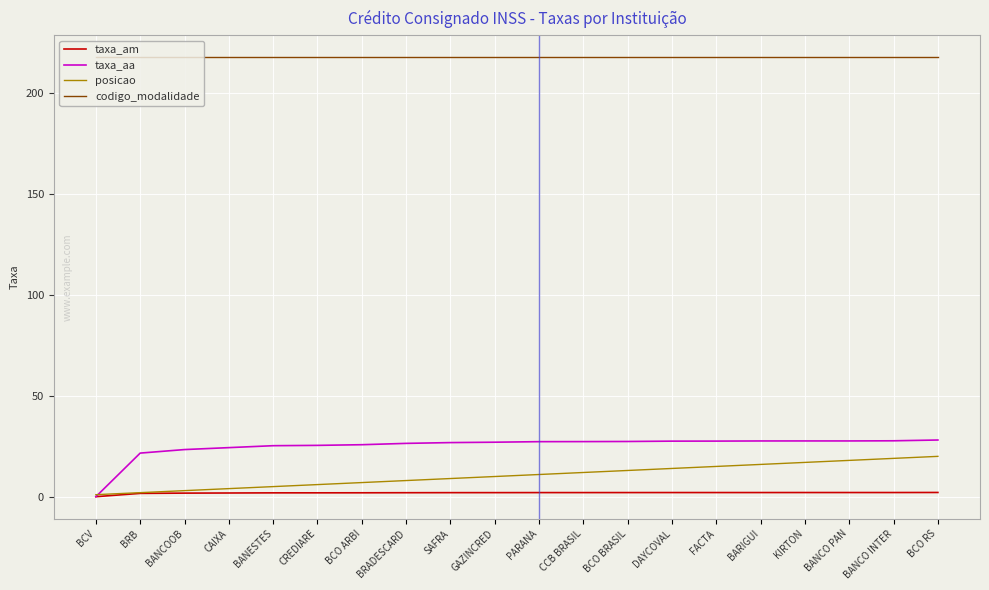

Is the value of codigo_modalidade at BANCO INTER greater than the value of taxa_am at SAFRA?

Yes